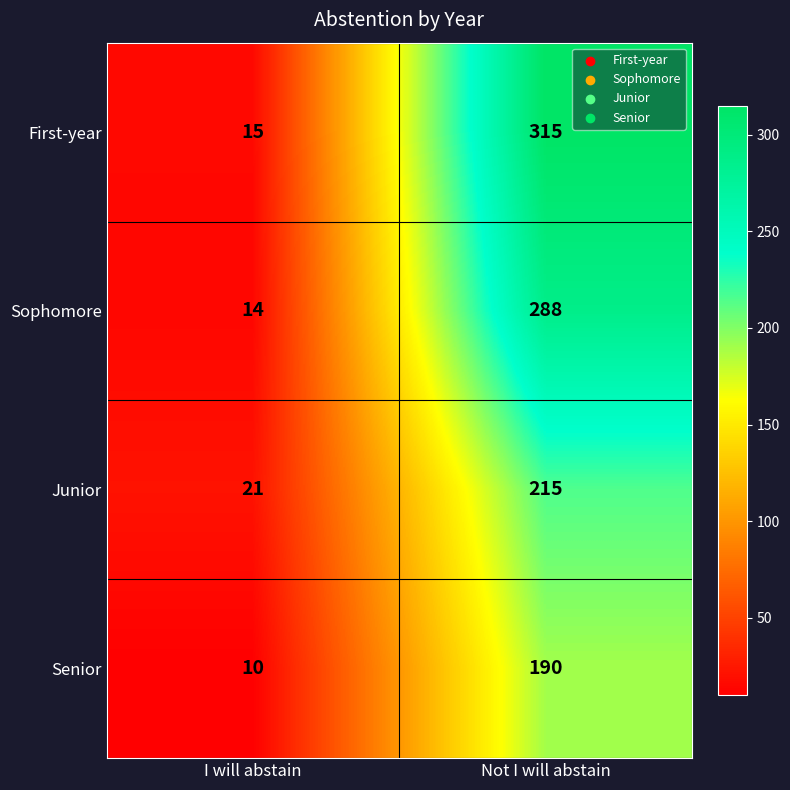

The value of First-year at I will abstain is 15. True or false?

True